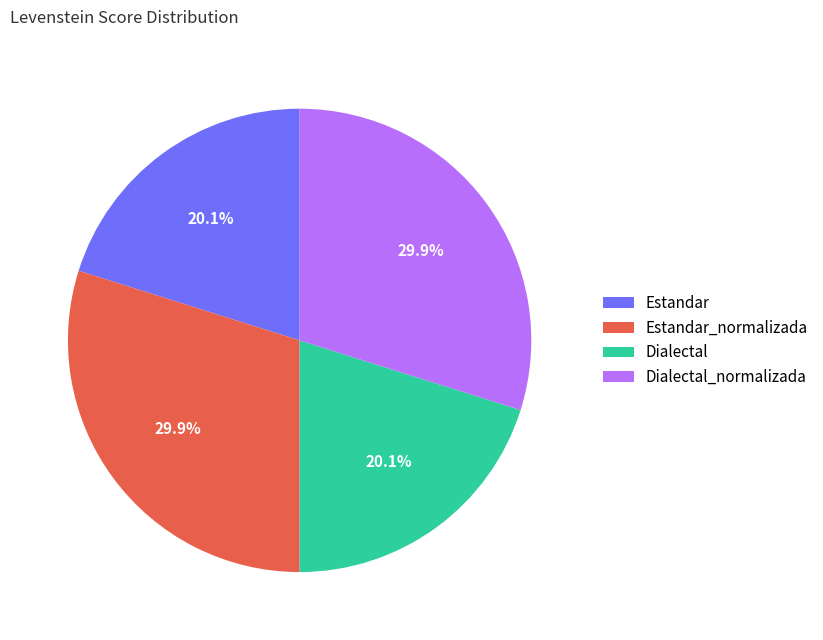

The Dialectal slice represents 14% of the pie. True or false?

False